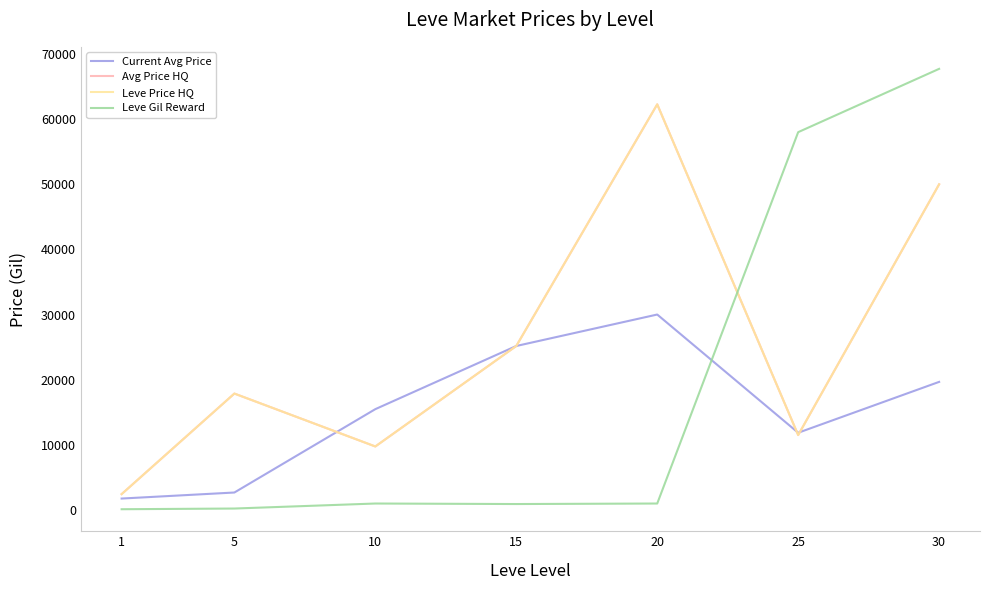

Which series has the largest total across all categories?

Avg Price HQ